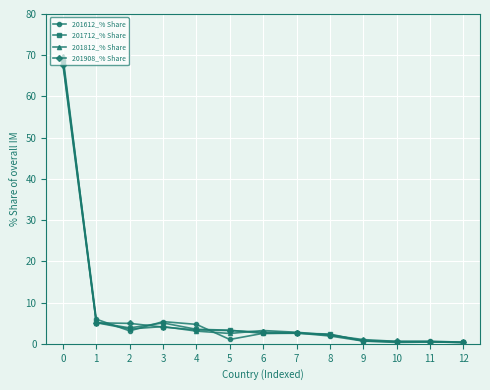

Between 0 and 4, which series saw the biggest shift?

201812_% Share